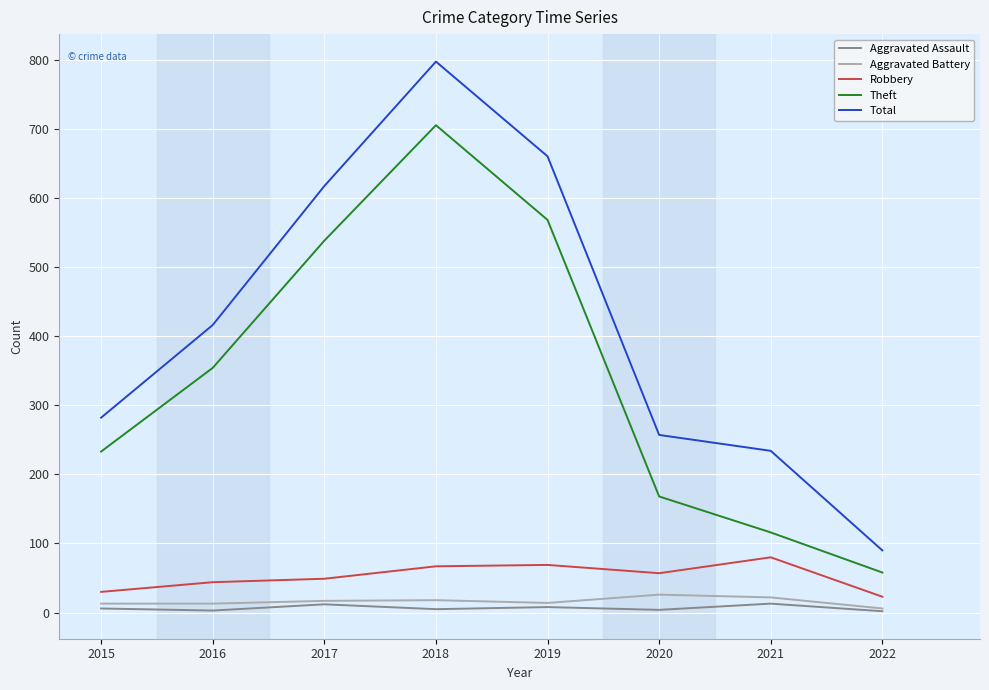

The Total series shows 128 at 2020. True or false?

False